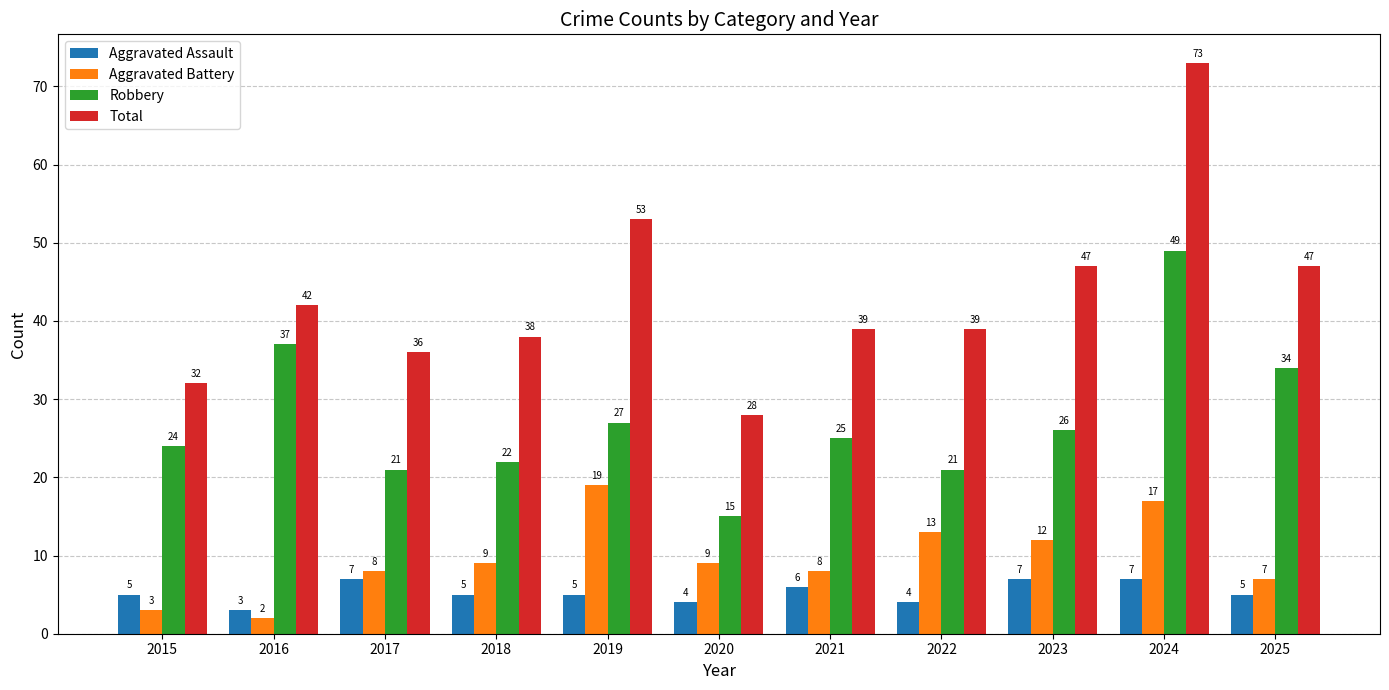

What is the maximum value shown in the chart?

73